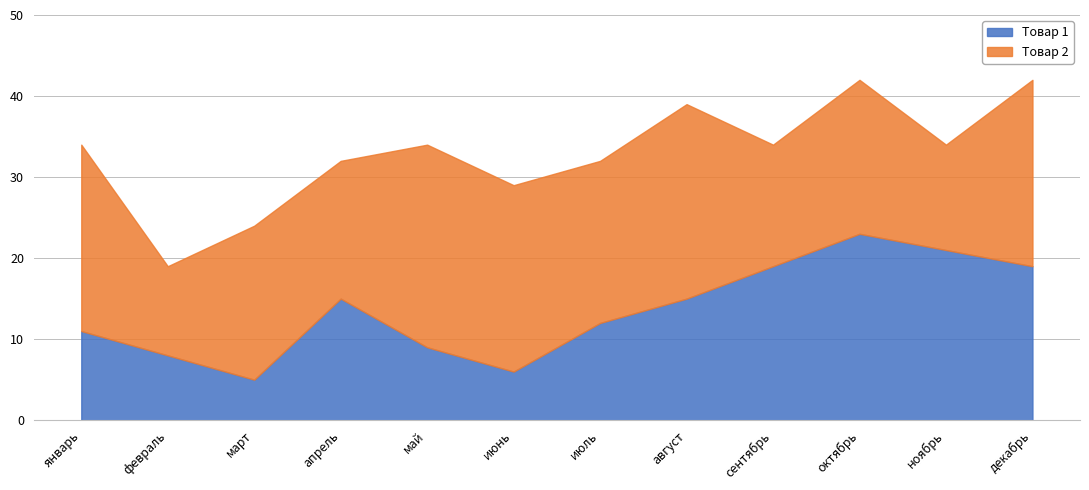

How many values exceed 15?

4